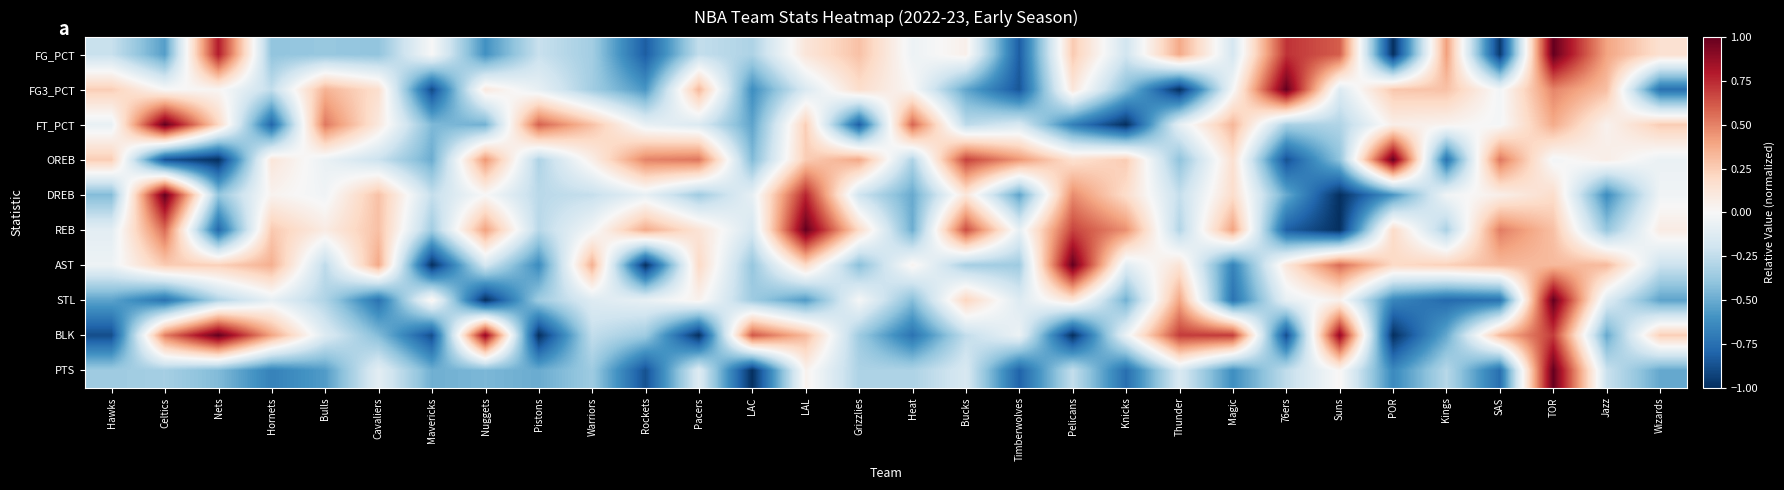

Reading right to left, what are all the values shown in this chart?

FG_PCT: Wizards=0.2	Jazz=0.4	TOR=1.0	SAS=-1.0	Kings=0.4	POR=-1.0	Suns=0.6	76ers=0.7	Magic=-0.2	Thunder=0.4	Knicks=-0.2	Pelicans=0.3	Timberwolves=-0.8	Bucks=0.1	Heat=-0.1	Grizzlies=0.3	LAL=0.1	LAC=-0.3	Pacers=-0.2	Rockets=-0.8	Warriors=-0.3	Pistons=-0.2	Nuggets=-0.6	Mavericks=-0.0	Cavaliers=-0.4	Bulls=-0.4	Hornets=-0.4	Nets=0.8	Celtics=-0.6	Hawks=-0.2
FG3_PCT: Wizards=-0.7	Jazz=0.3	TOR=0.5	SAS=-0.0	Kings=0.3	POR=0.3	Suns=-0.1	76ers=1.0	Magic=-0.0	Thunder=-1.0	Knicks=-0.4	Pelicans=0.1	Timberwolves=-0.9	Bucks=-0.5	Heat=0.0	Grizzlies=0.2	LAL=-0.1	LAC=-0.6	Pacers=0.3	Rockets=-0.6	Warriors=-0.3	Pistons=-0.1	Nuggets=0.1	Mavericks=-0.9	Cavaliers=0.2	Bulls=0.3	Hornets=-0.2	Nets=0.0	Celtics=-0.0	Hawks=0.2
FT_PCT: Wizards=0.3	Jazz=0.0	TOR=0.4	SAS=-0.0	Kings=0.0	POR=0.1	Suns=-0.3	76ers=-0.3	Magic=0.3	Thunder=-0.1	Knicks=-1.0	Pelicans=-0.7	Timberwolves=-0.2	Bucks=-0.3	Heat=0.6	Grizzlies=-0.8	LAL=0.2	LAC=-0.5	Pacers=-0.1	Rockets=-0.1	Warriors=0.3	Pistons=0.6	Nuggets=-0.5	Mavericks=-0.4	Cavaliers=0.1	Bulls=0.5	Hornets=-0.8	Nets=0.2	Celtics=1.0	Hawks=-0.1
OREB: Wizards=-0.1	Jazz=0.1	TOR=-0.0	SAS=0.5	Kings=-0.7	POR=1.0	Suns=-0.4	76ers=-0.9	Magic=0.2	Thunder=-0.4	Knicks=0.3	Pelicans=0.2	Timberwolves=0.4	Bucks=0.7	Heat=-0.3	Grizzlies=0.4	LAL=0.3	LAC=-0.4	Pacers=0.5	Rockets=0.5	Warriors=0.1	Pistons=-0.3	Nuggets=0.4	Mavericks=-0.5	Cavaliers=-0.2	Bulls=-0.1	Hornets=0.1	Nets=-1.0	Celtics=-0.9	Hawks=0.3
DREB: Wizards=-0.0	Jazz=-0.6	TOR=0.2	SAS=0.1	Kings=-0.0	POR=-0.6	Suns=-1.0	76ers=-0.5	Magic=0.2	Thunder=-0.2	Knicks=0.2	Pelicans=0.5	Timberwolves=-0.5	Bucks=0.1	Heat=-0.5	Grizzlies=-0.2	LAL=0.8	LAC=-0.1	Pacers=-0.4	Rockets=-0.1	Warriors=-0.2	Pistons=-0.3	Nuggets=-0.0	Mavericks=-0.2	Cavaliers=0.3	Bulls=-0.0	Hornets=0.0	Nets=-0.4	Celtics=1.0	Hawks=-0.4
REB: Wizards=0.1	Jazz=-0.4	TOR=0.3	SAS=0.5	Kings=-0.3	POR=0.2	Suns=-1.0	76ers=-0.8	Magic=0.4	Thunder=-0.3	Knicks=0.5	Pelicans=0.7	Timberwolves=-0.1	Bucks=0.7	Heat=-0.5	Grizzlies=0.2	LAL=1.0	LAC=-0.2	Pacers=0.1	Rockets=0.4	Warriors=-0.0	Pistons=-0.3	Nuggets=0.4	Mavericks=-0.4	Cavaliers=0.3	Bulls=0.1	Hornets=0.3	Nets=-0.8	Celtics=0.6	Hawks=-0.1
AST: Wizards=-0.2	Jazz=0.3	TOR=0.3	SAS=0.3	Kings=0.2	POR=0.2	Suns=0.6	76ers=0.1	Magic=-0.7	Thunder=0.1	Knicks=-0.1	Pelicans=1.0	Timberwolves=-0.4	Bucks=-0.3	Heat=0.0	Grizzlies=-0.4	LAL=0.2	LAC=-0.4	Pacers=0.2	Rockets=-1.0	Warriors=0.4	Pistons=-0.6	Nuggets=-0.2	Mavericks=-1.0	Cavaliers=0.4	Bulls=-0.3	Hornets=0.4	Nets=0.2	Celtics=0.3	Hawks=-0.0
STL: Wizards=-0.5	Jazz=-0.1	TOR=1.0	SAS=-0.7	Kings=-0.8	POR=-0.7	Suns=0.0	76ers=-0.1	Magic=-0.7	Thunder=0.4	Knicks=-0.5	Pelicans=0.1	Timberwolves=-0.1	Bucks=0.2	Heat=-0.4	Grizzlies=-0.0	LAL=-0.6	LAC=-0.4	Pacers=0.0	Rockets=-0.1	Warriors=-0.1	Pistons=-0.4	Nuggets=-1.0	Mavericks=0.0	Cavaliers=-0.7	Bulls=-0.3	Hornets=-0.1	Nets=-0.3	Celtics=-0.7	Hawks=-0.5
BLK: Wizards=0.2	Jazz=-0.5	TOR=0.7	SAS=0.3	Kings=-0.5	POR=-1.0	Suns=0.9	76ers=-0.9	Magic=0.7	Thunder=0.7	Knicks=-0.1	Pelicans=-1.0	Timberwolves=-0.1	Bucks=-0.2	Heat=-0.7	Grizzlies=-0.4	LAL=0.3	LAC=0.6	Pacers=-1.0	Rockets=-0.4	Warriors=-0.2	Pistons=-1.0	Nuggets=0.9	Mavericks=-0.9	Cavaliers=-0.4	Bulls=-0.1	Hornets=0.4	Nets=1.0	Celtics=0.5	Hawks=-0.9
PTS: Wizards=-0.5	Jazz=-0.2	TOR=1.0	SAS=-0.8	Kings=-0.3	POR=-0.6	Suns=0.0	76ers=-0.3	Magic=-0.6	Thunder=-0.1	Knicks=-0.8	Pelicans=-0.2	Timberwolves=-0.8	Bucks=-0.2	Heat=-0.3	Grizzlies=-0.3	LAL=0.0	LAC=-1.0	Pacers=-0.1	Rockets=-0.9	Warriors=-0.4	Pistons=-0.5	Nuggets=-0.5	Mavericks=-0.5	Cavaliers=-0.1	Bulls=-0.6	Hornets=-0.7	Nets=-0.4	Celtics=-0.3	Hawks=-0.4